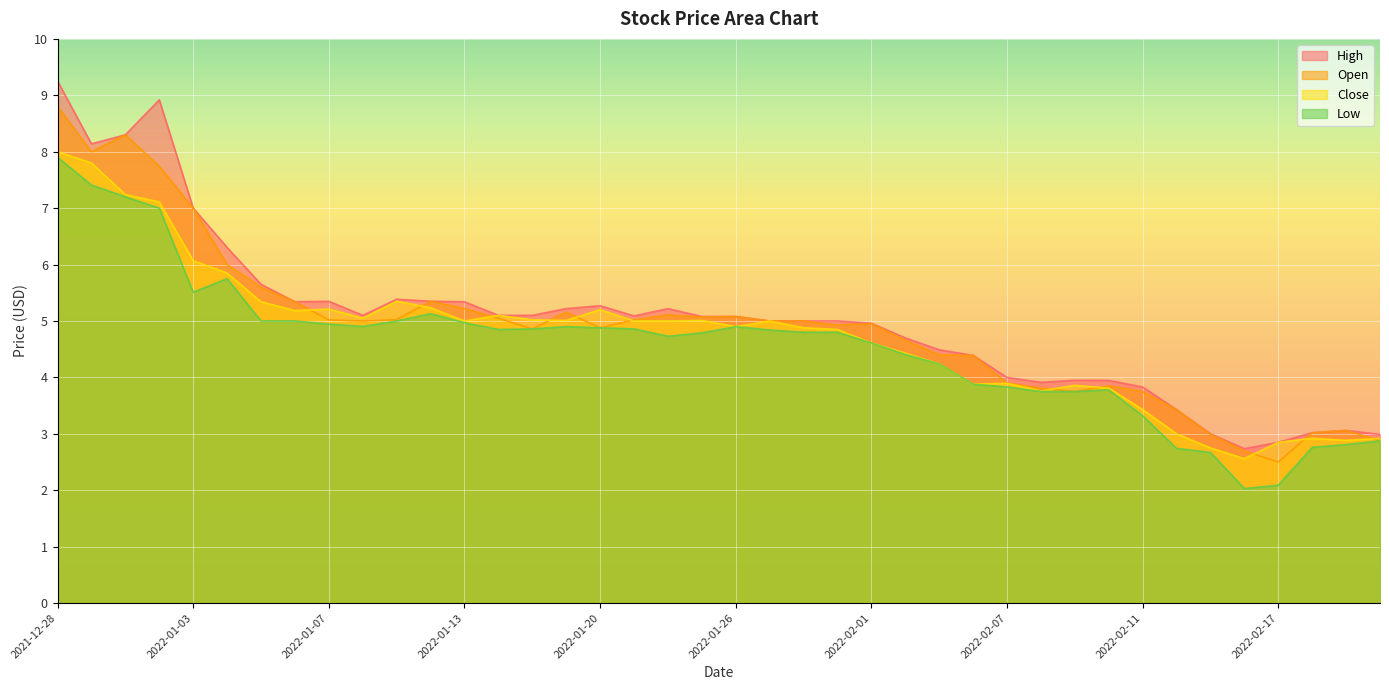

What is the difference between the second highest and minimum values in the low series?

5.4